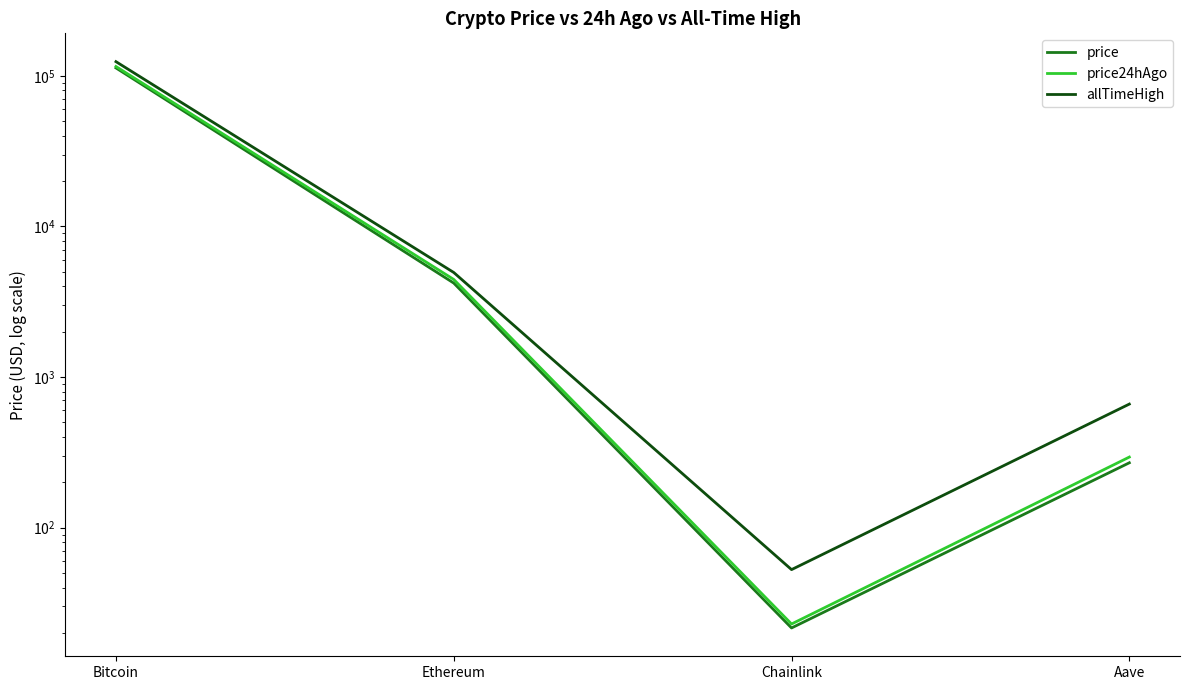

What is the approximate value of price24hAgo at Bitcoin?

115254.0